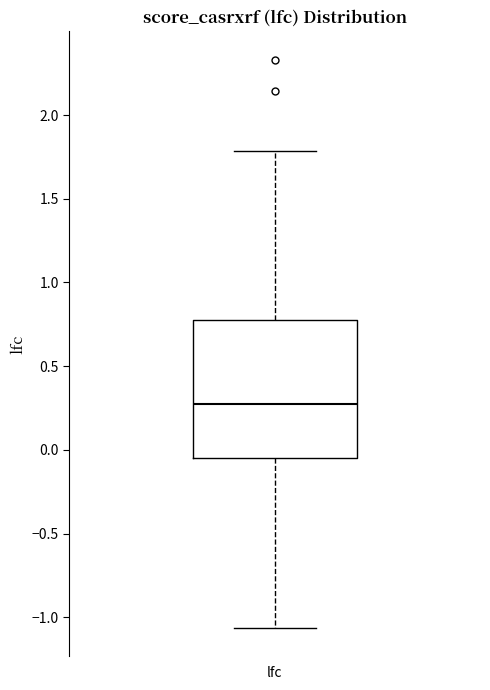

Transcribe this box plot: give where the median line is, the range the box spans, and where the two whiskers end, as read against the y-axis. The values are not printed on the chart, so give them approximately, as read against the axis.

median 0.25, box -0.05 to 0.80, whiskers -1.05 to 1.80